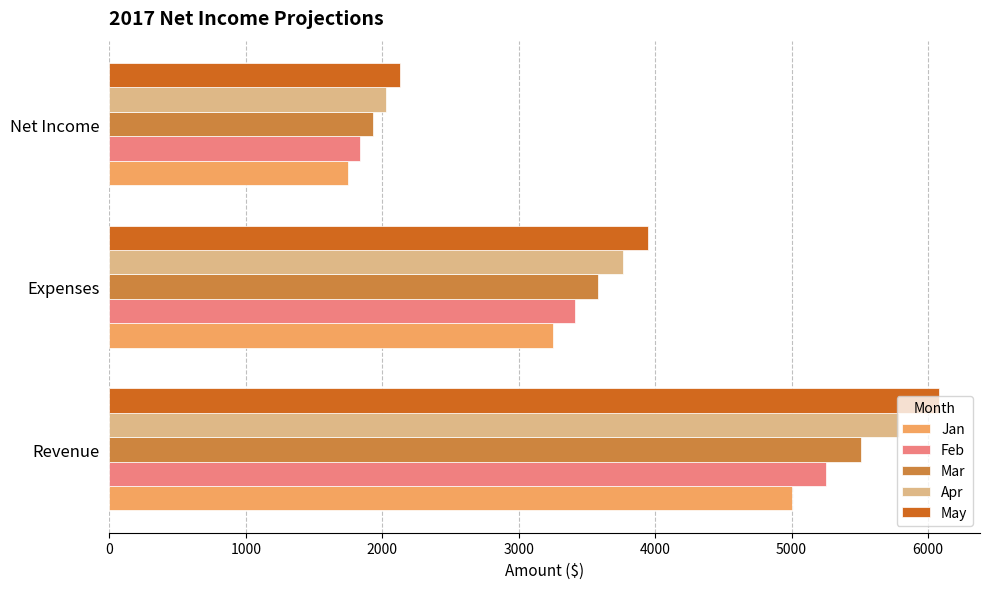

Rank the series by their average value, from lowest to highest.

Jan, Feb, Mar, Apr, May